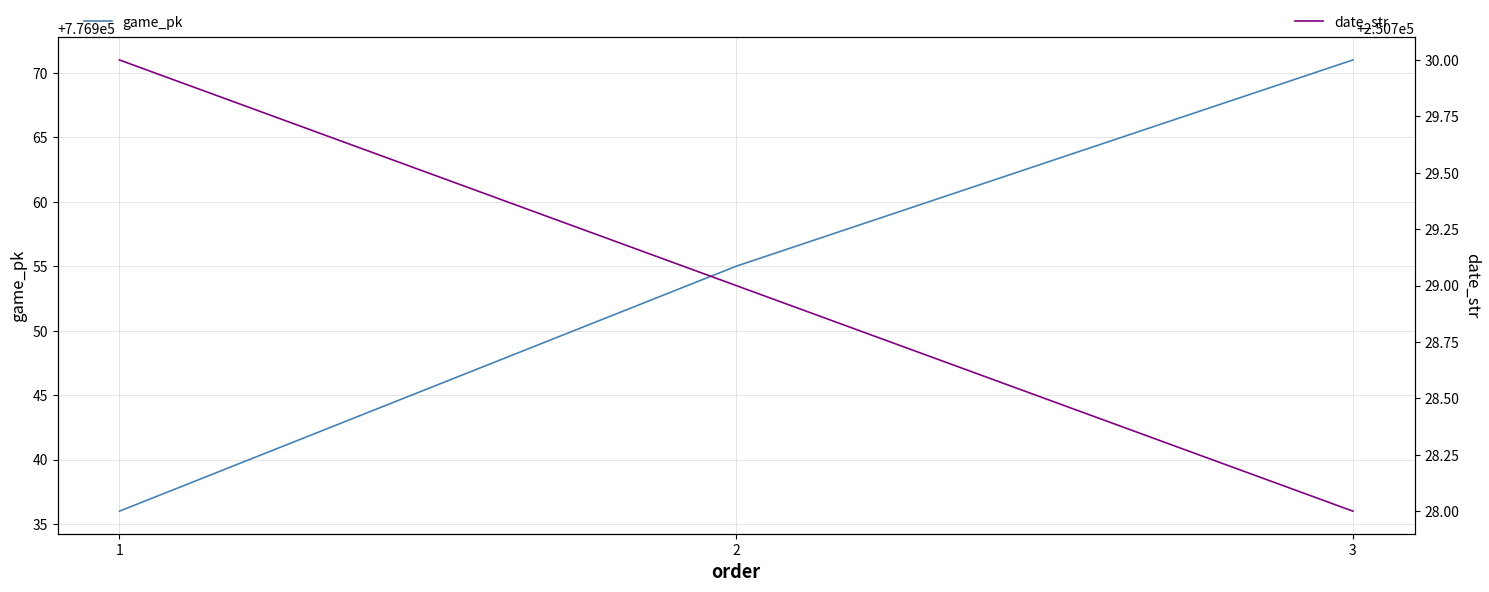

Rank the series at 3 from lowest to highest value.

date_str, game_pk